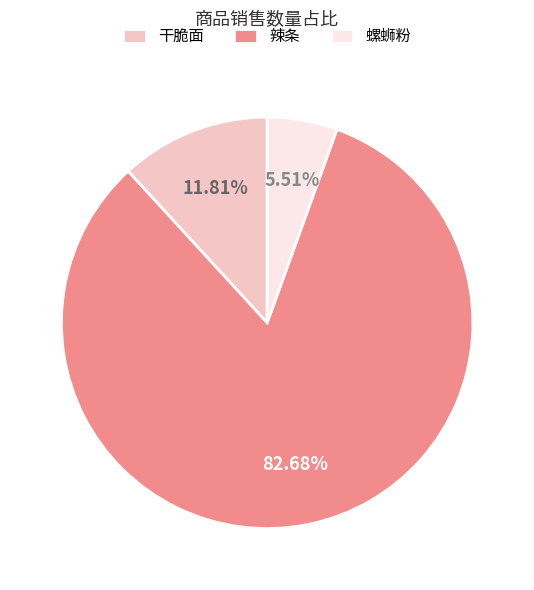

Which has a higher value, 干脆面 or 螺蛳粉?

干脆面